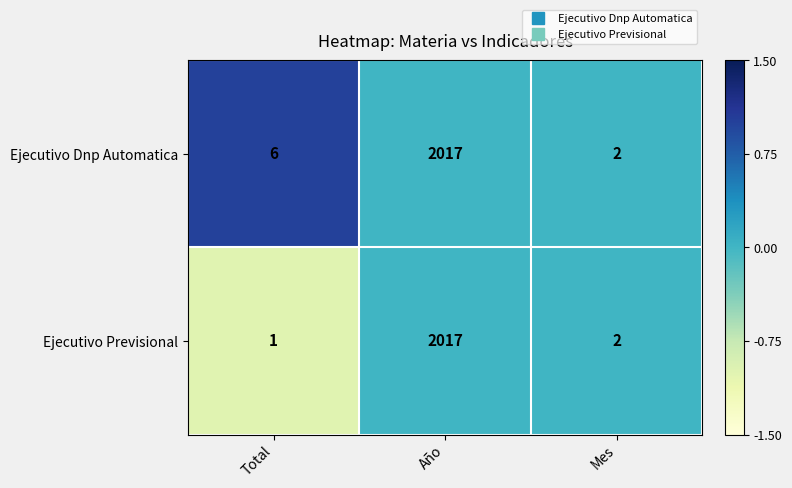

Which series has the largest total across all categories?

Ejecutivo Dnp Automatica